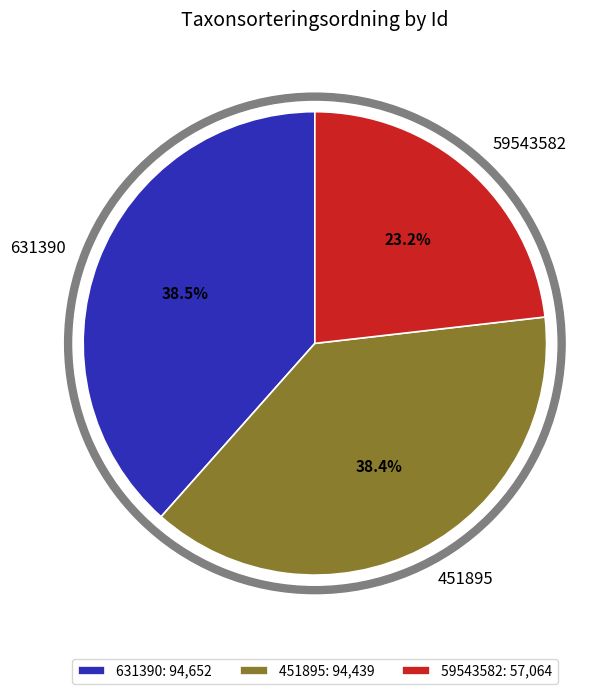

Is there any slice that represents more than half of the pie?

No